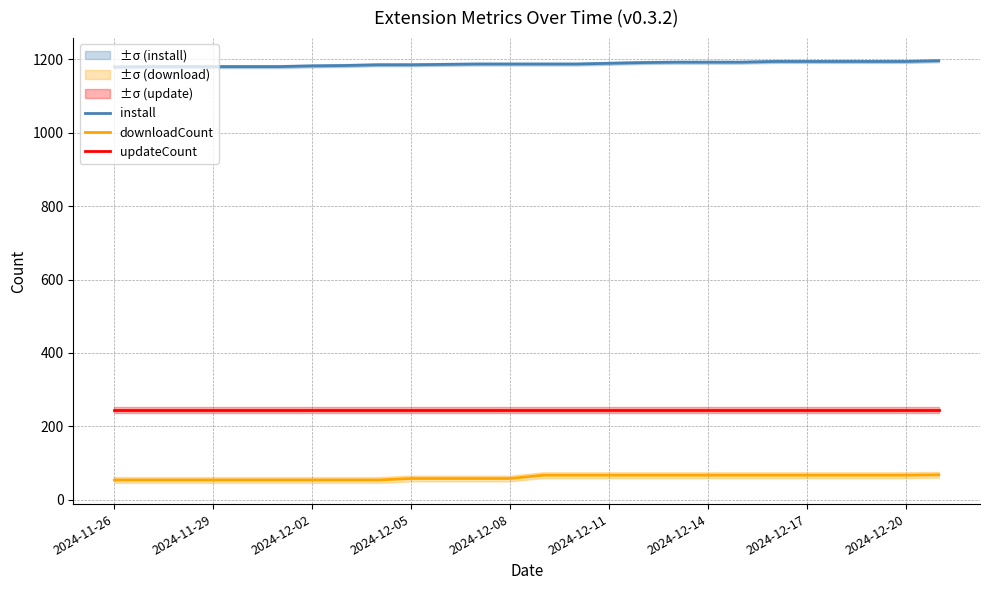

What is the value of the install point at the 9th from the left?

1185